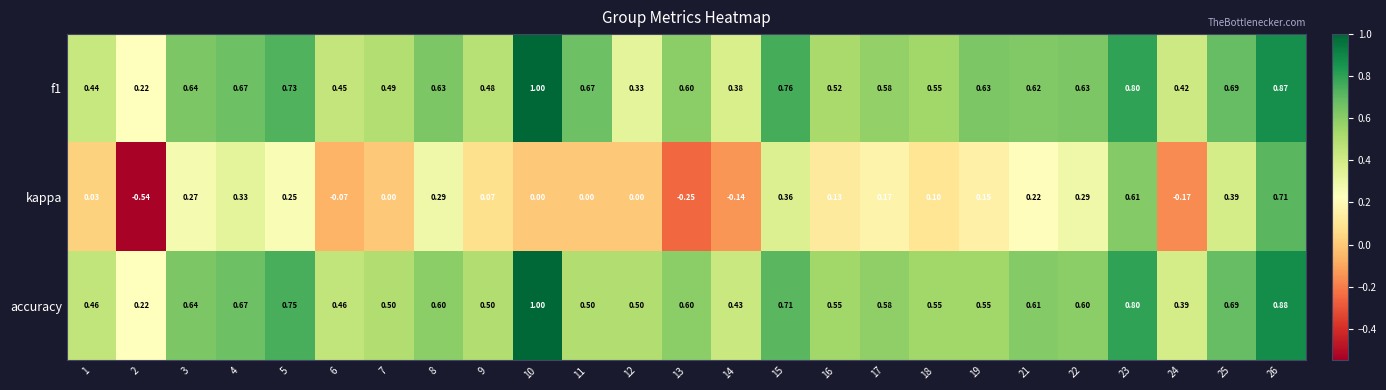

Which category has the lowest value across all series?

2